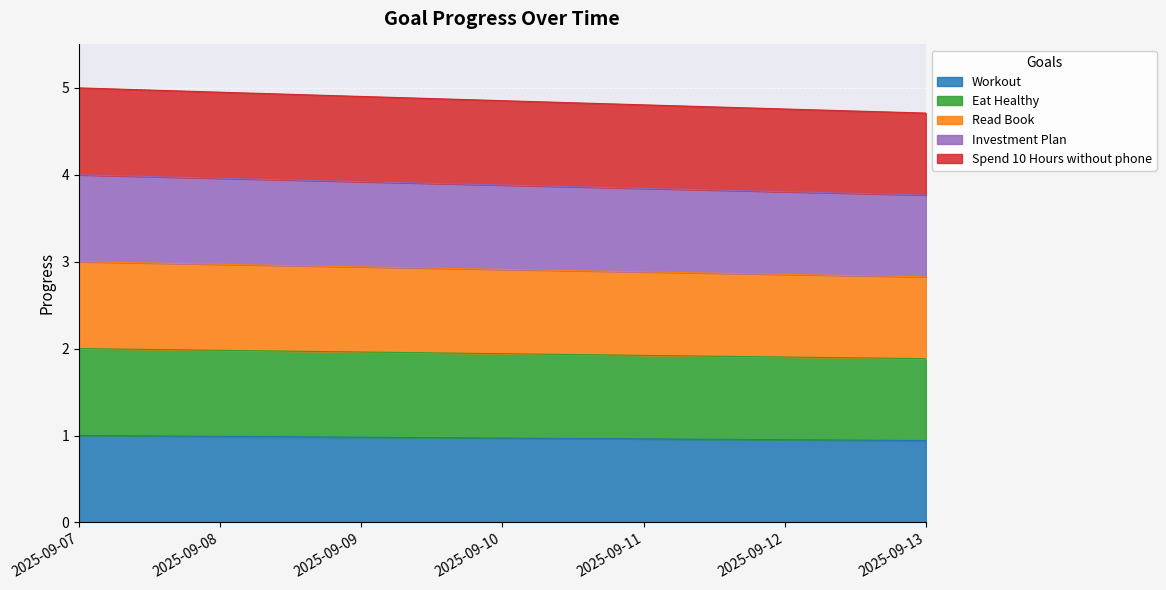

True or false: Workout has more than 1 interior local peaks.

False